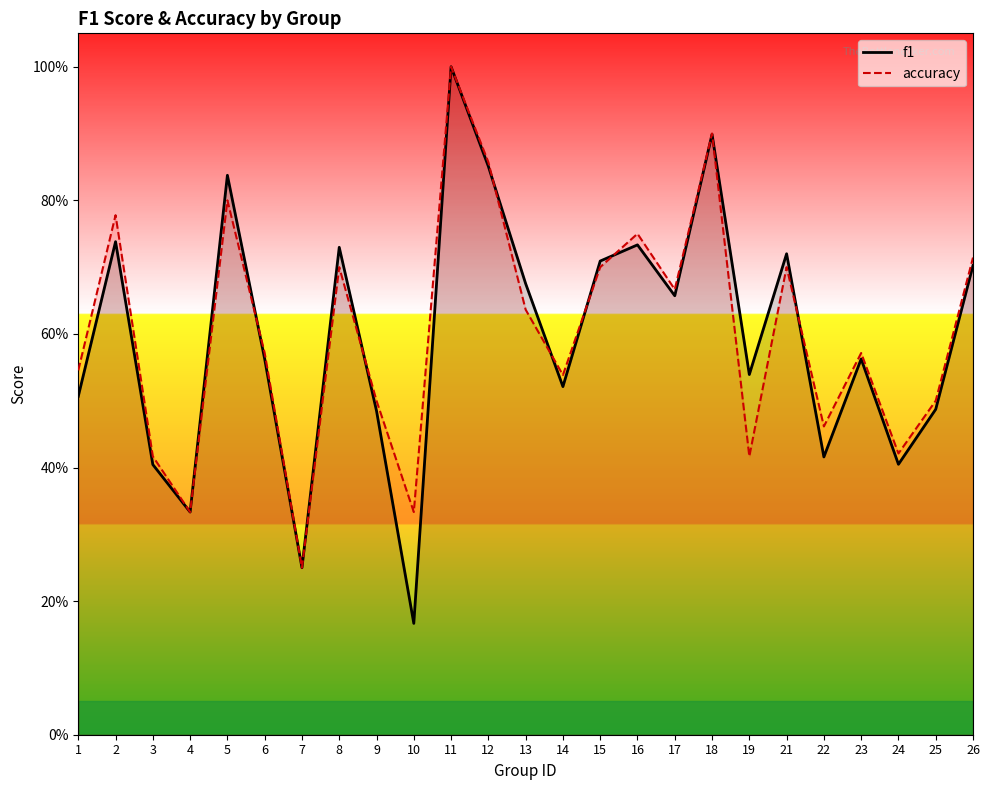

Is this an area chart (filled region under the line)?

No